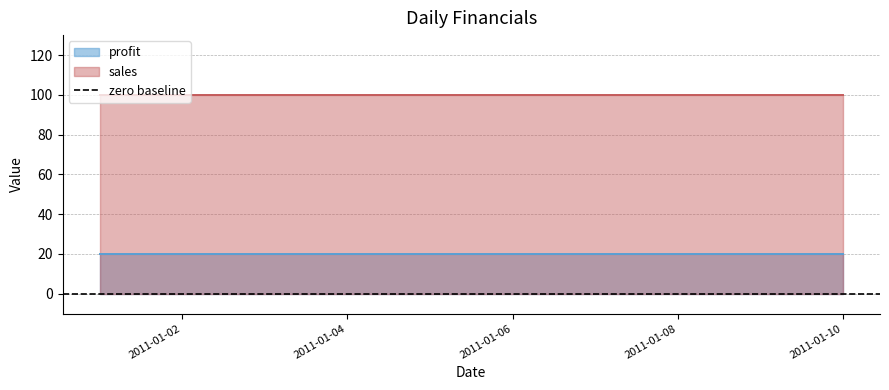

What is the sum of all sales values?

1000